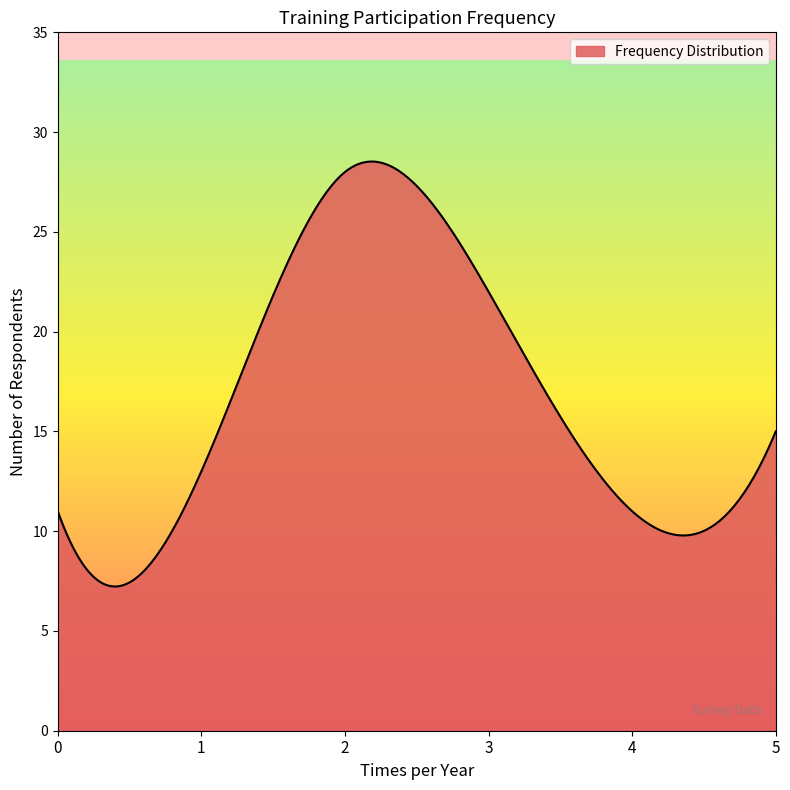

What is the greatest value displayed?

28.5